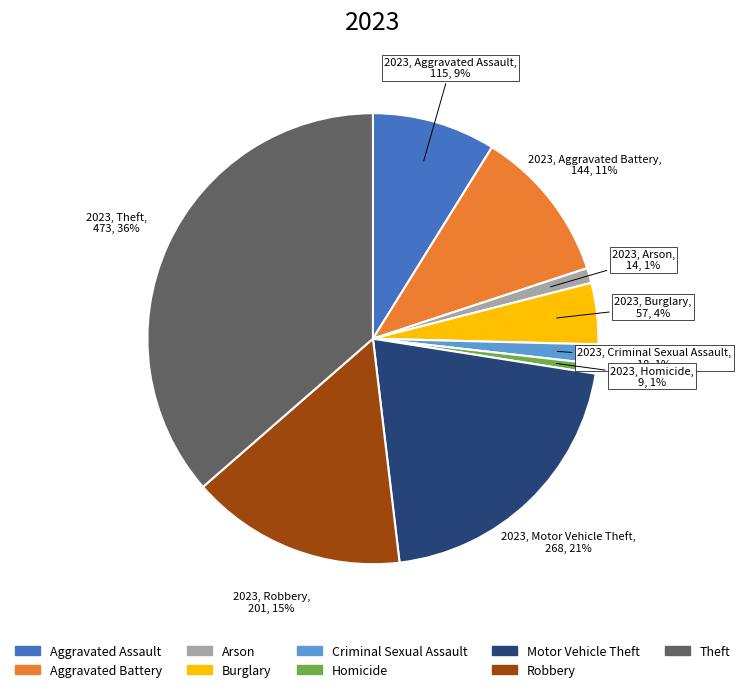

To the nearest percent, what portion does Aggravated Assault represent?

9%